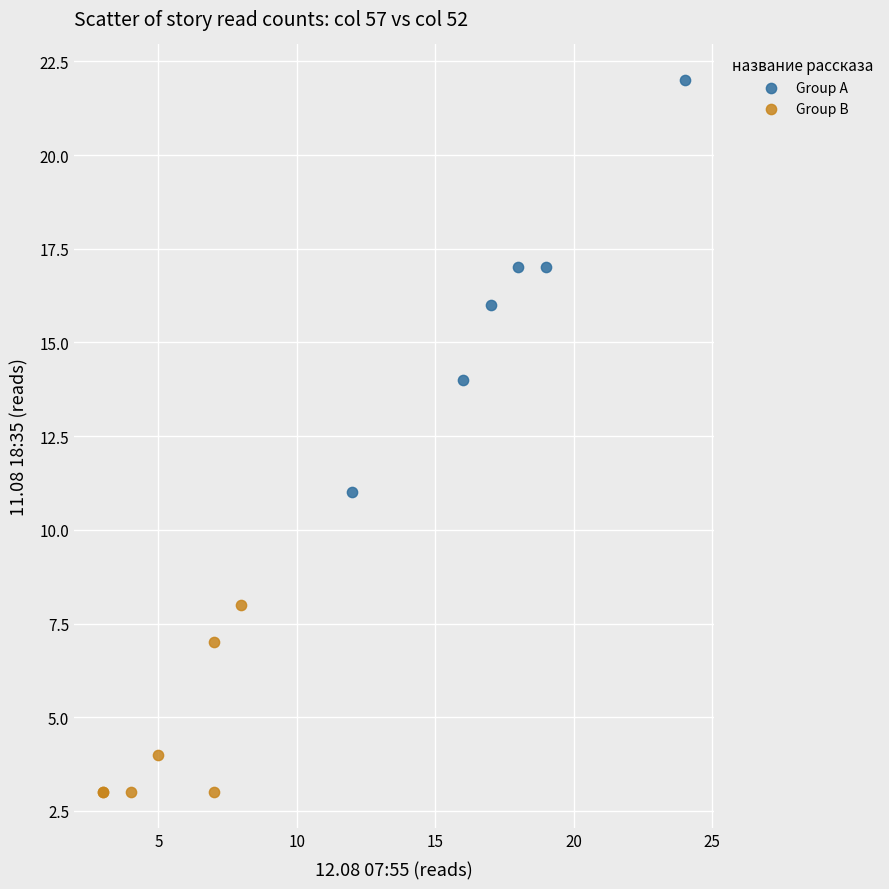

Which series has the widest spread of Y values?

Group A